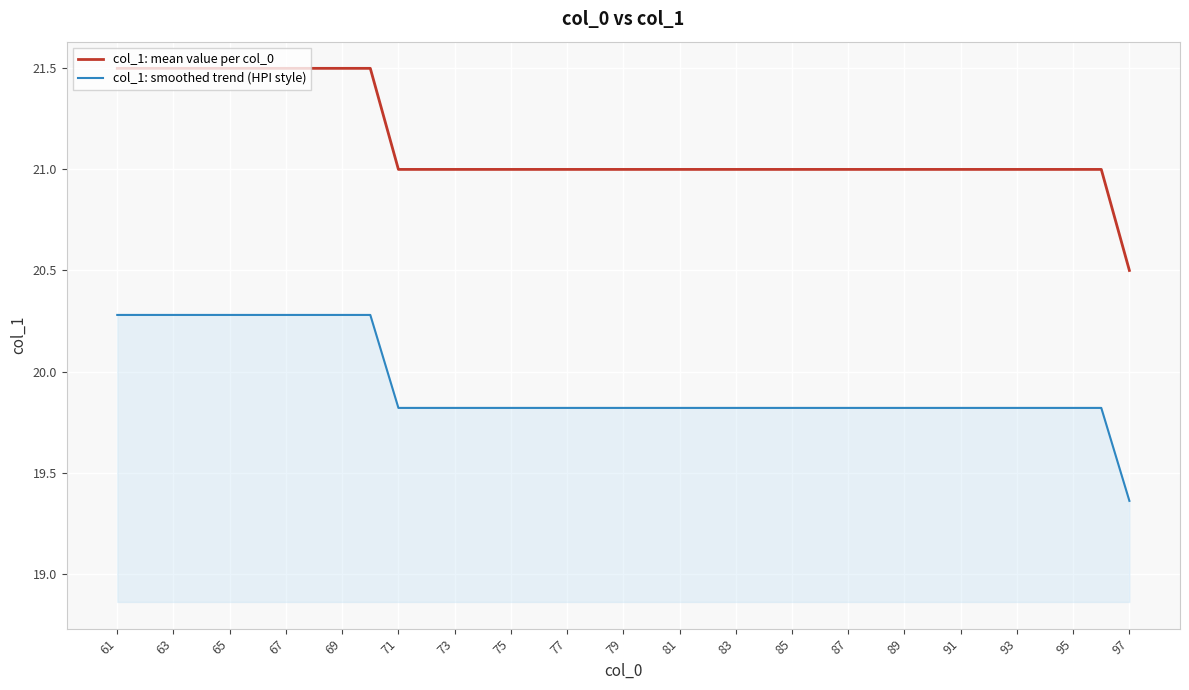

True or false: col_1: smoothed trend (HPI style) and col_1: mean value per col_0 intersect in this chart.

False